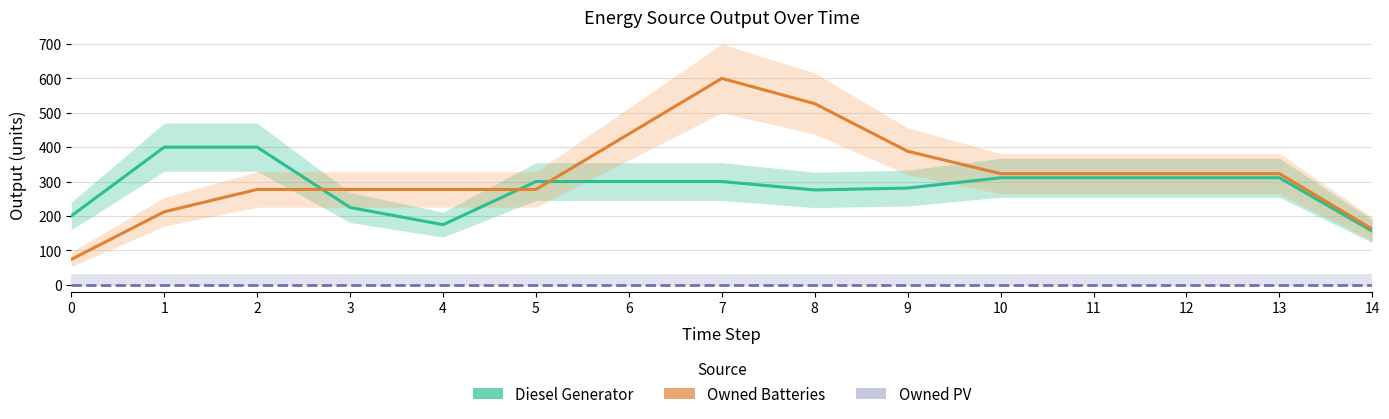

What is the spread (max minus min) of values at 9?

388.0